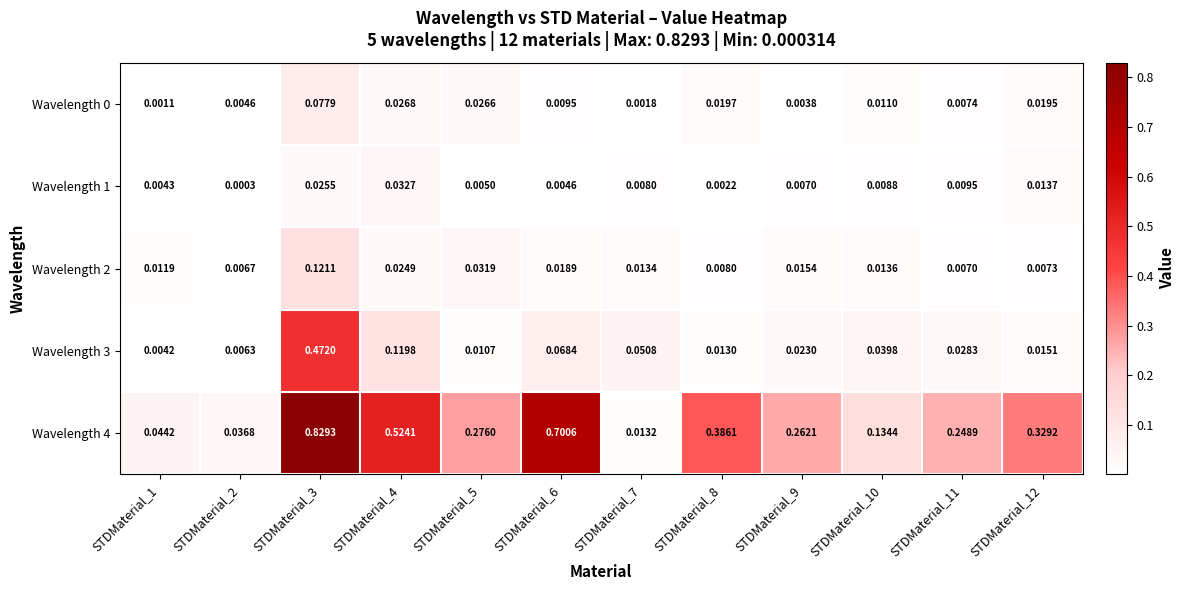

How many categories are shown in the chart?

12